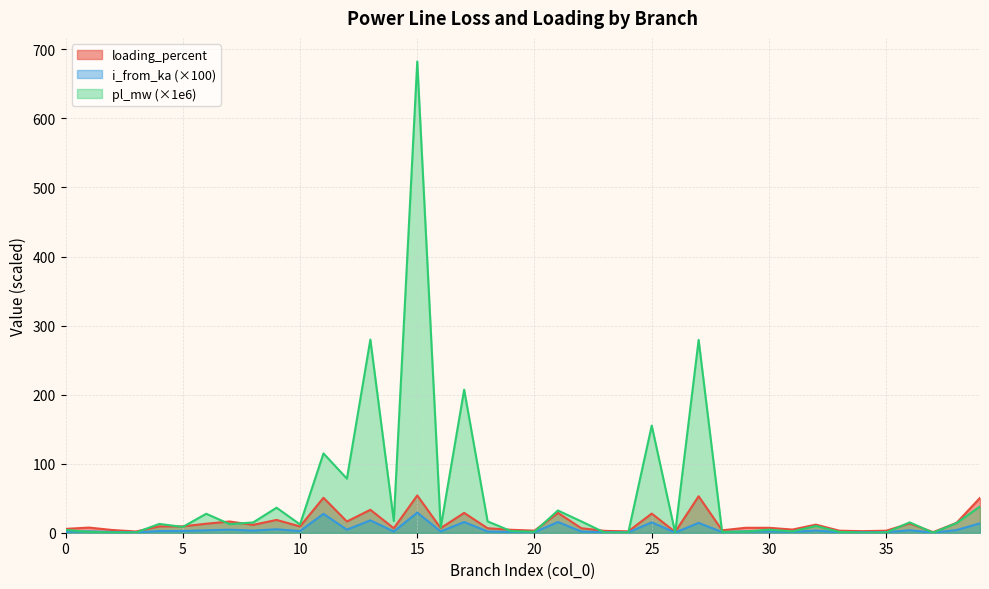

Which series has the largest range (max minus min)?

pl_mw (×1e6)